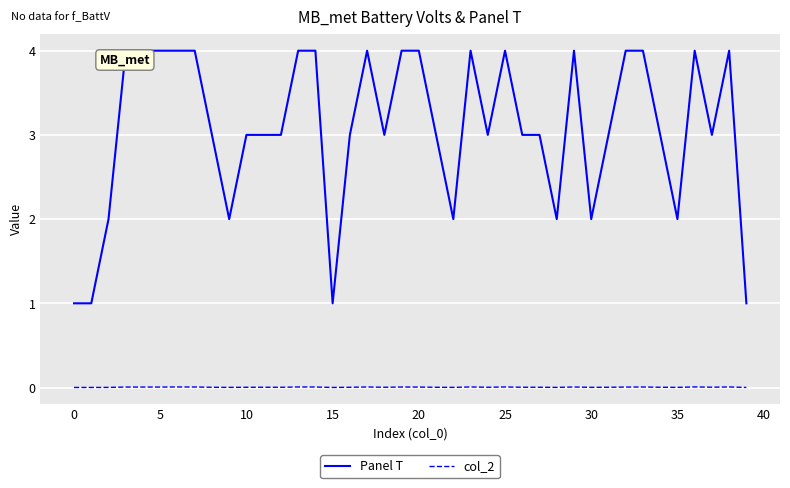

Rank the series by their average value, from highest to lowest.

Panel T, col_2